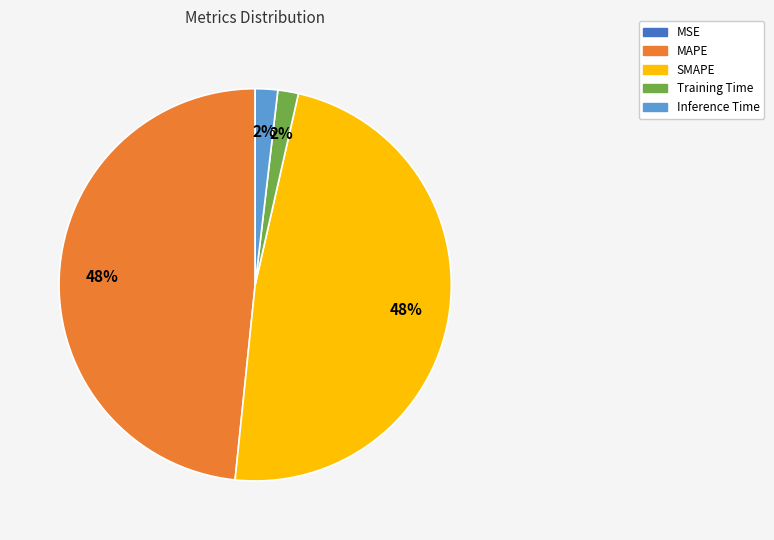

Which has a higher value, Inference Time or SMAPE?

SMAPE